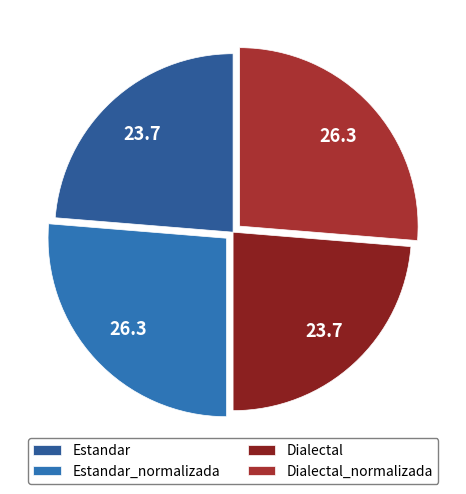

Is Dialectal_normalizada the majority of the pie?

No